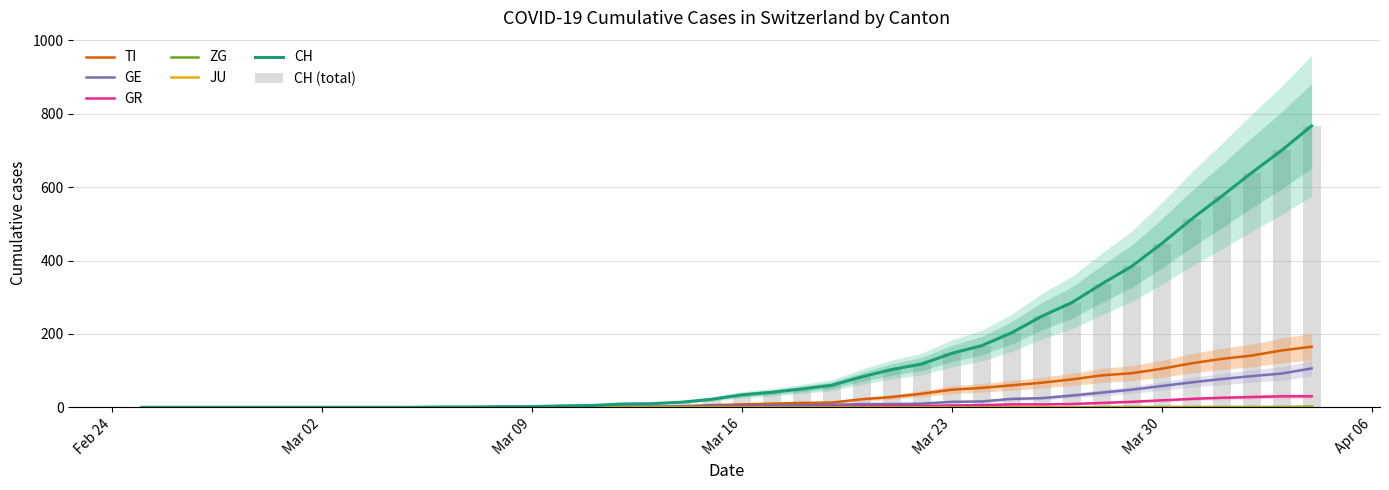

Between 2020-03-19 and 2020-03-31, which is larger?

2020-03-31